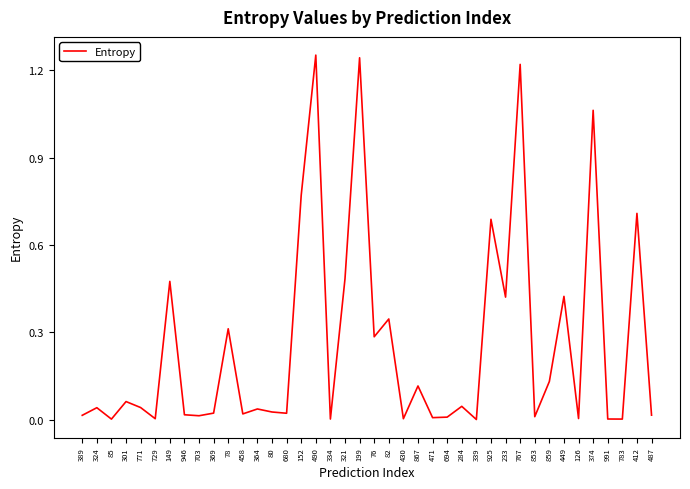

The value at 324 is 0.0. True or false?

True